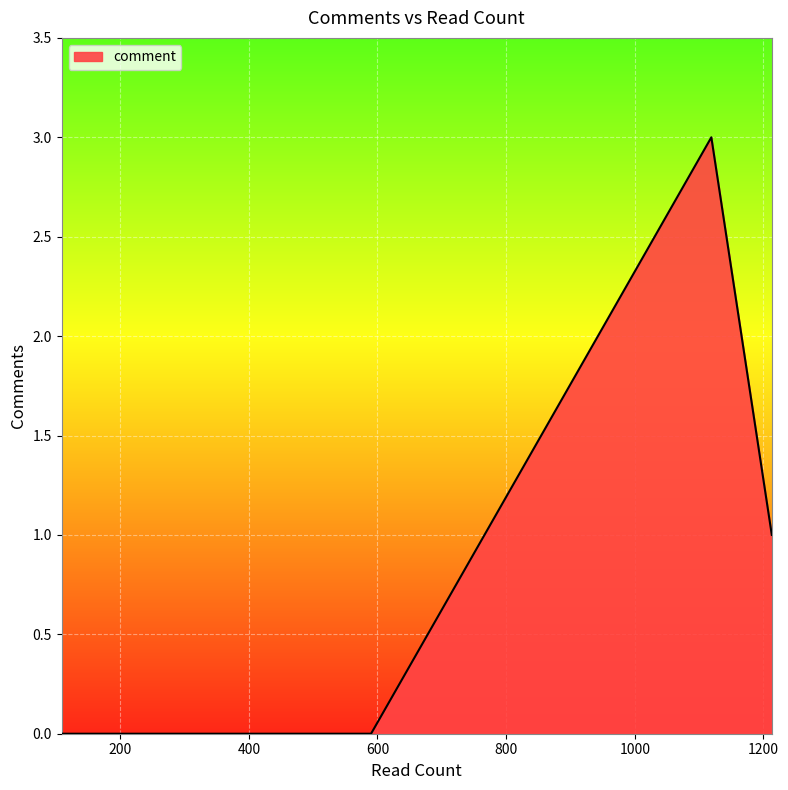

Is it true that the value at 222 is 0?

True